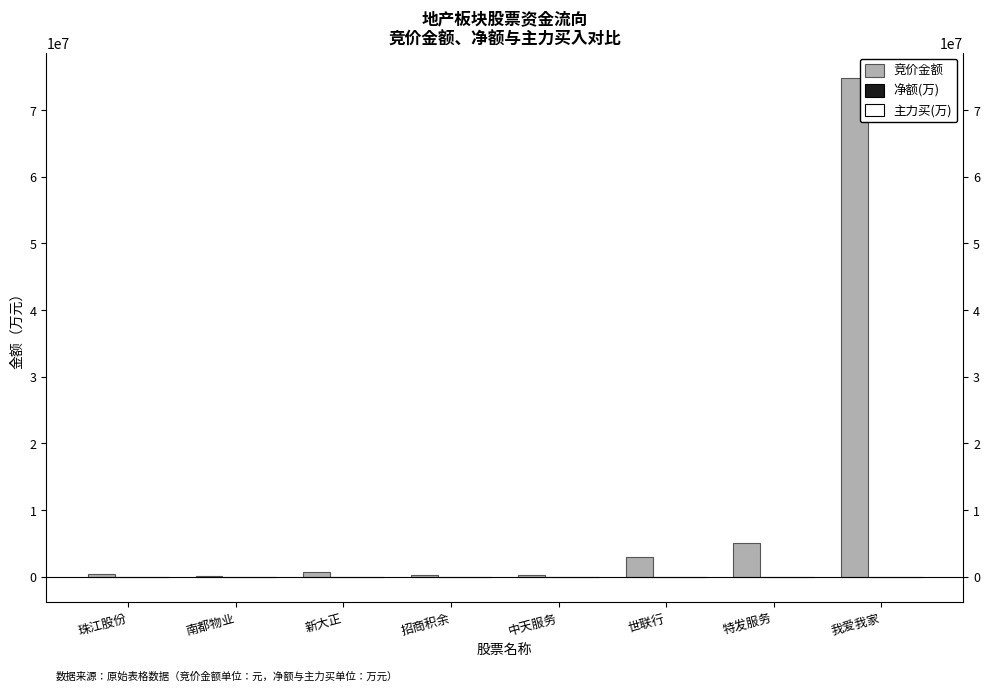

Are the bars grouped side by side (vs. stacked)?

Yes